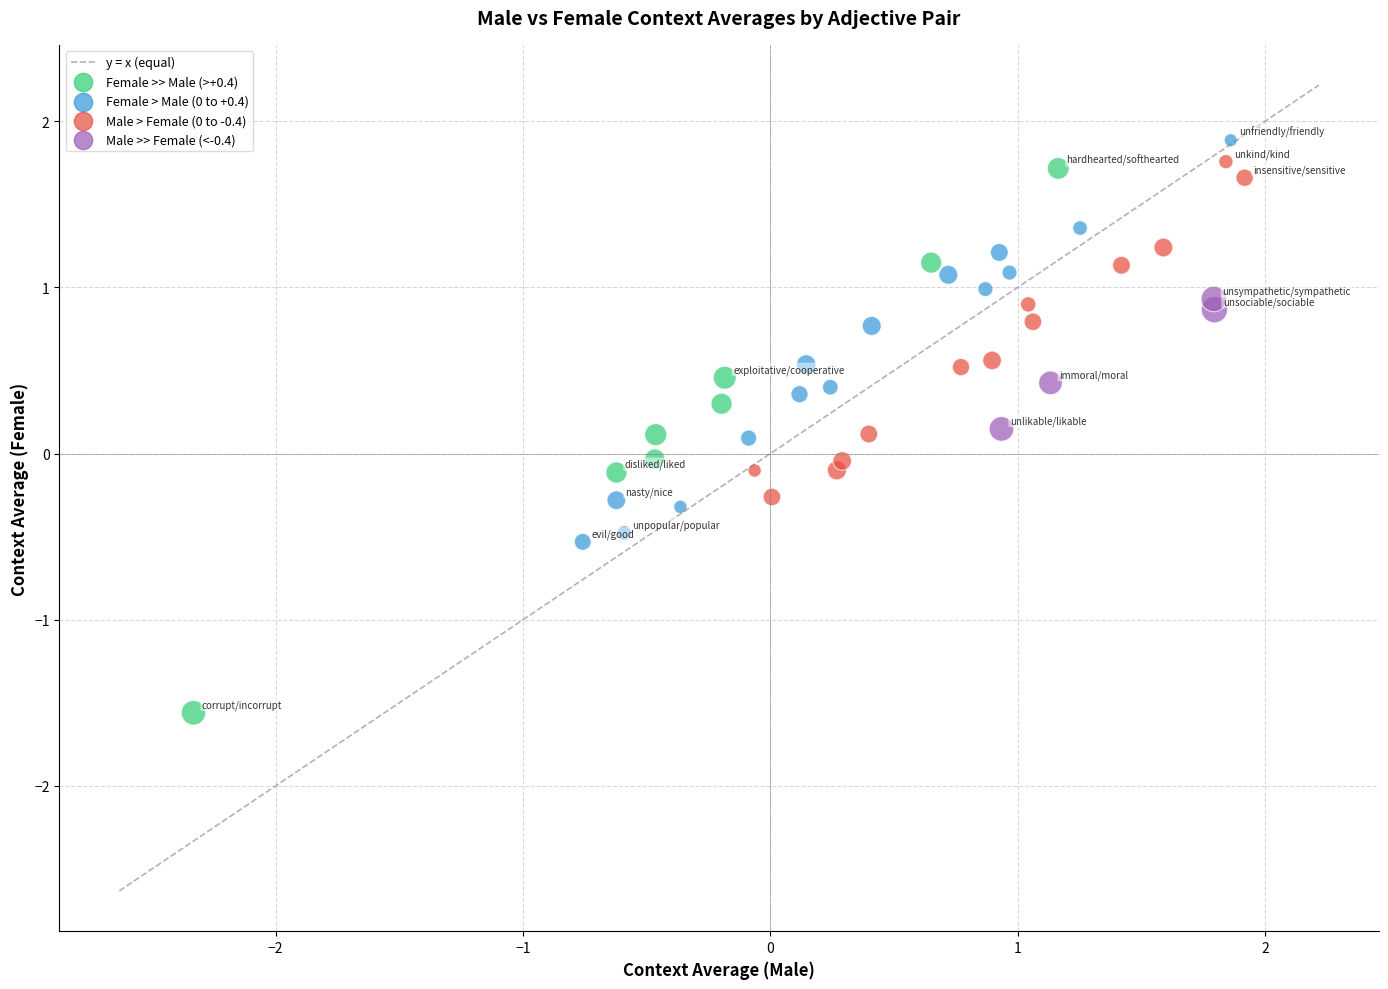

What is the range of X values (max minus min)?

4.3